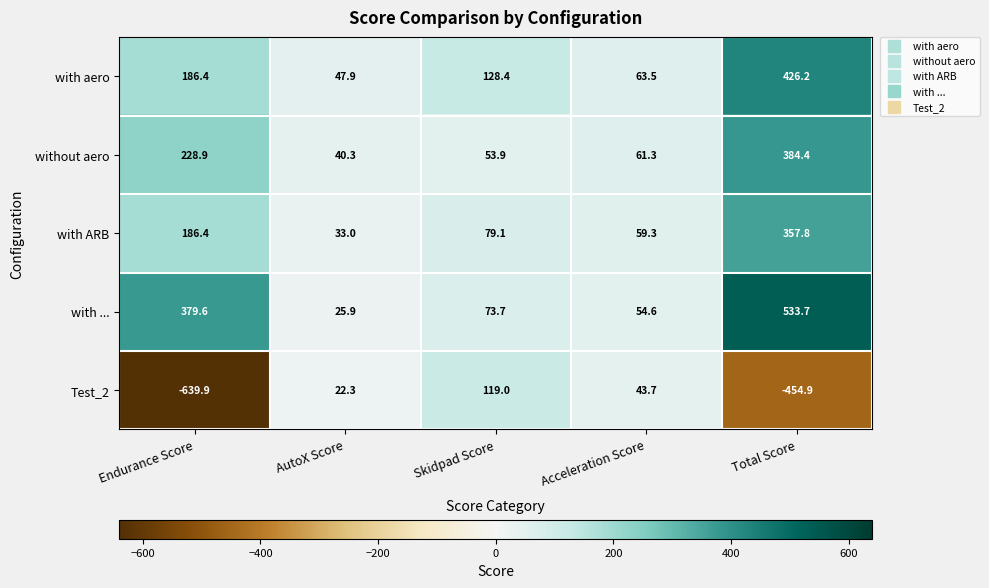

What is the smallest value displayed?

-639.9